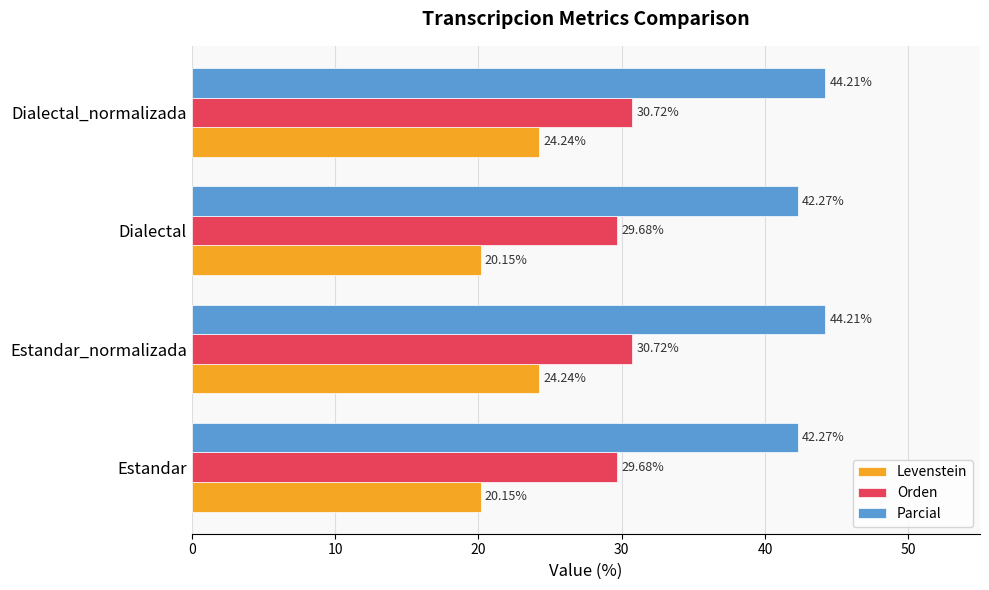

Which series has the widest spread of values?

Levenstein